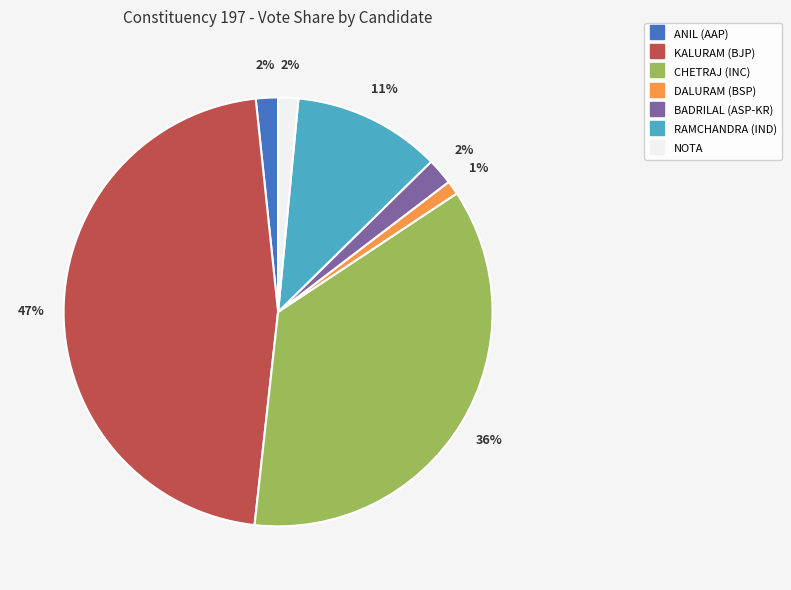

To the nearest percent, what is the average slice percentage?

14%